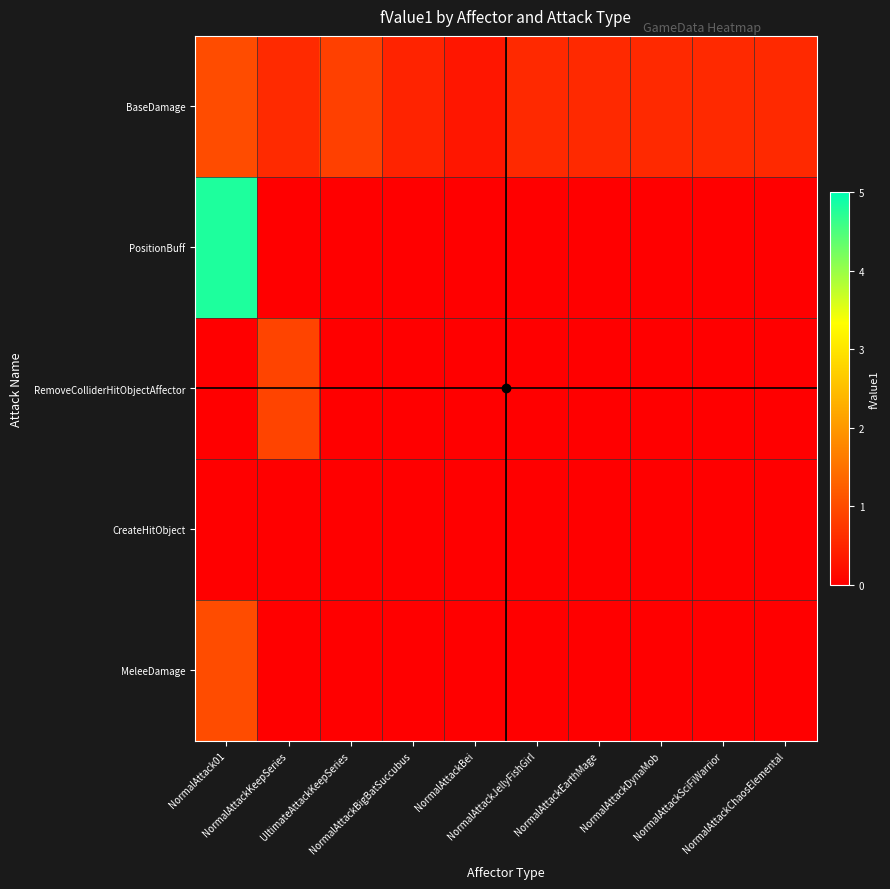

What is the total value across all series at NormalAttackBigBatSuccubus?

0.5